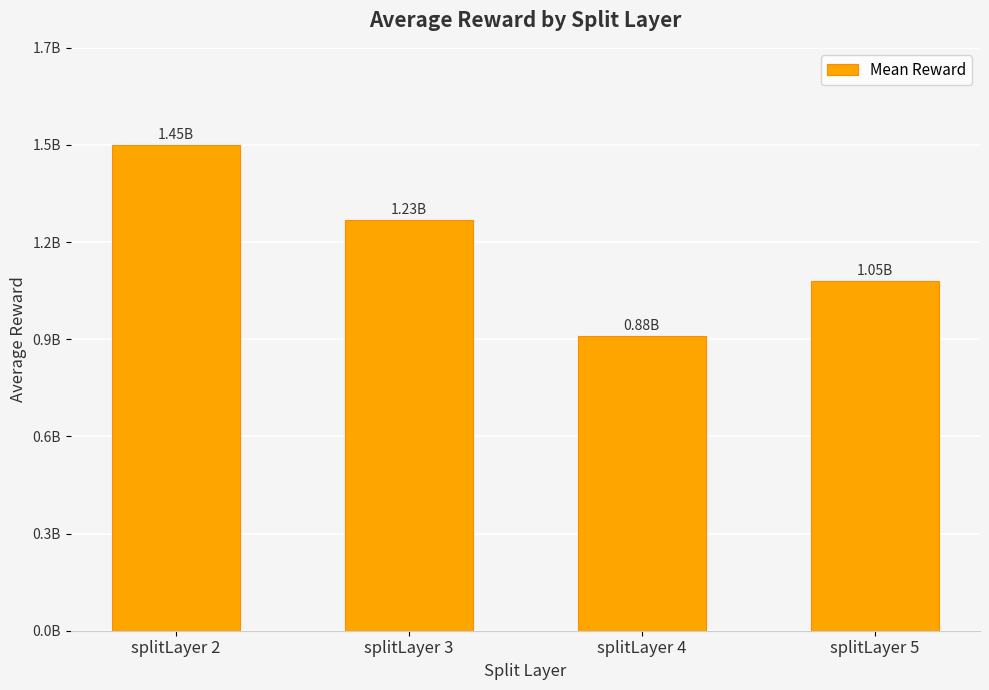

What is the ratio of the value at splitLayer 3 to the value at splitLayer 5?

1.2